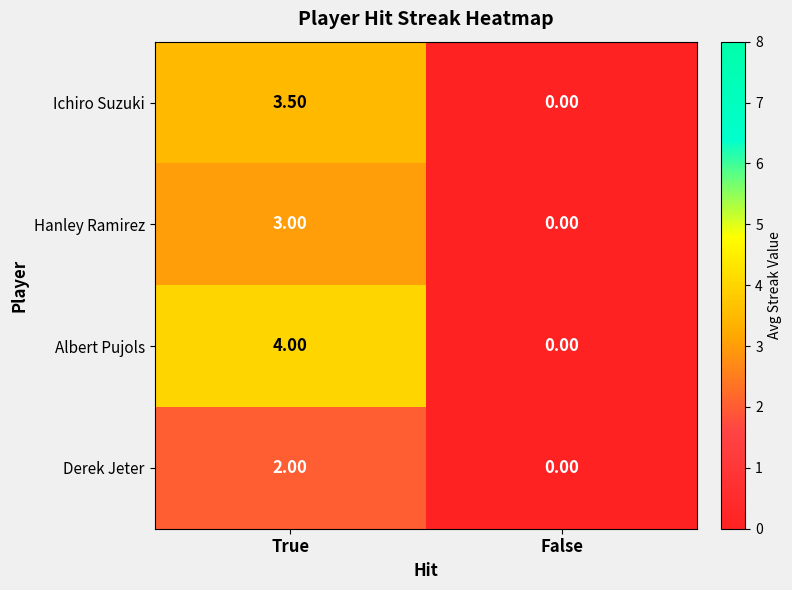

What is the difference between the highest and lowest values at True?

2.0